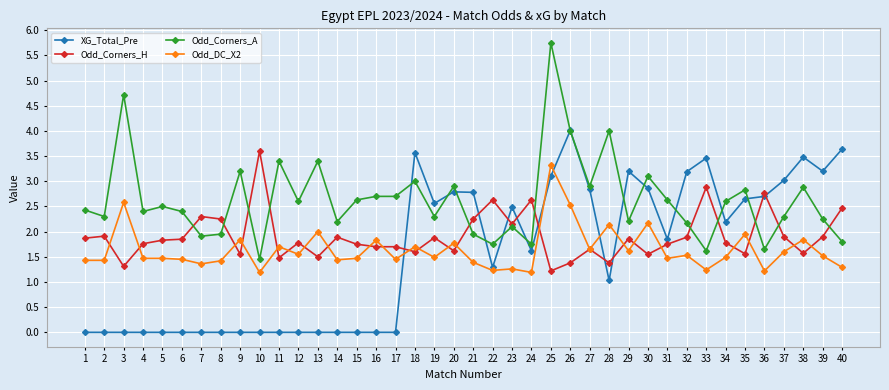

What is the value of the Odd_Corners_H point at the 4th from the left?

1.8